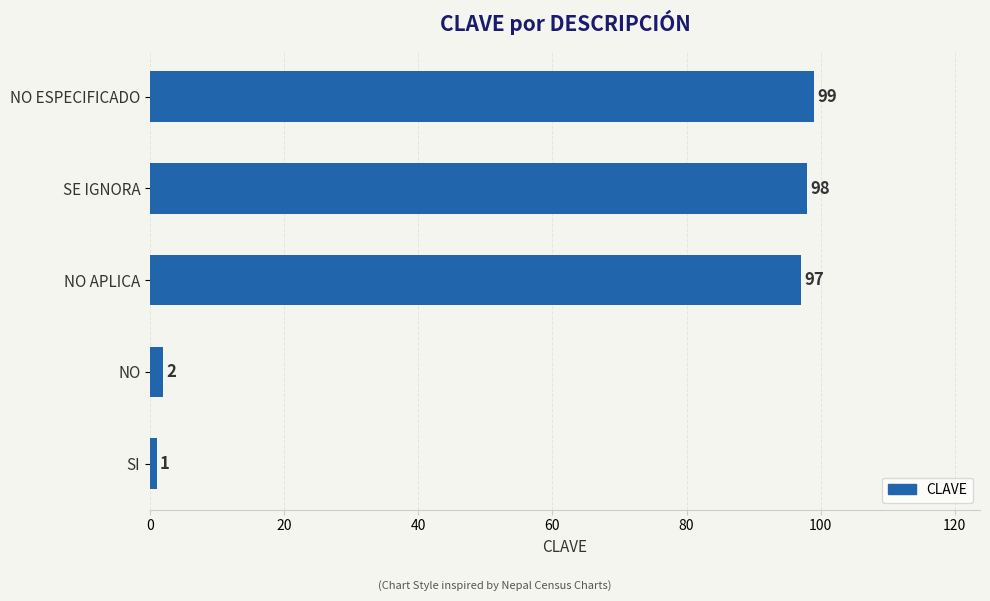

What is the ratio of the value at SE IGNORA to the value at NO APLICA?

1.0